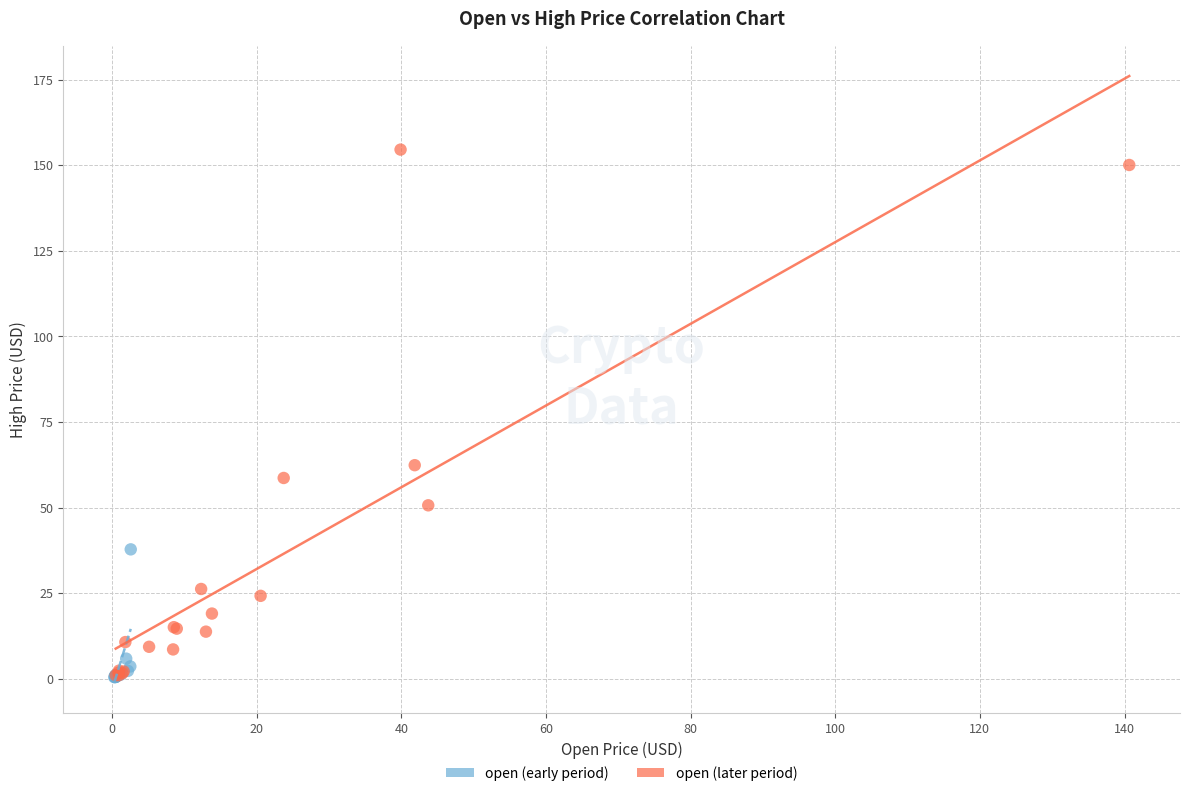

Which series contains the highest Y value?

open (later period)